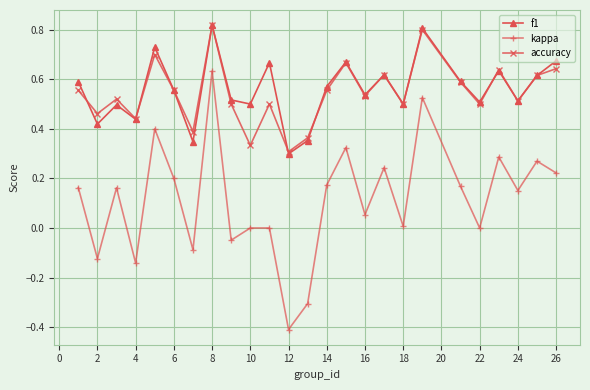

True or false: accuracy and kappa intersect in this chart.

False